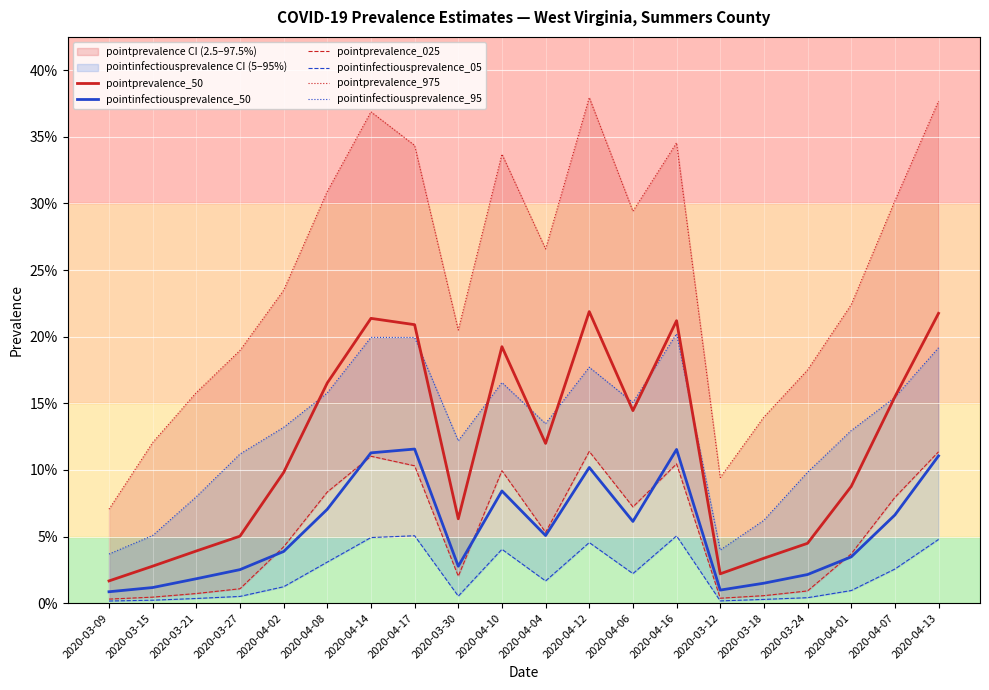

Reading right to left, list all the values displayed in this chart.

pointprevalence_50: 2020-04-13=0.2	2020-04-07=0.2	2020-04-01=0.1	2020-03-24=0.0	2020-03-18=0.0	2020-03-12=0.0	2020-04-16=0.2	2020-04-06=0.1	2020-04-12=0.2	2020-04-04=0.1	2020-04-10=0.2	2020-03-30=0.1	2020-04-17=0.2	2020-04-14=0.2	2020-04-08=0.2	2020-04-02=0.1	2020-03-27=0.1	2020-03-21=0.0	2020-03-15=0.0	2020-03-09=0.0
pointinfectiousprevalence_50: 2020-04-13=0.1	2020-04-07=0.1	2020-04-01=0.0	2020-03-24=0.0	2020-03-18=0.0	2020-03-12=0.0	2020-04-16=0.1	2020-04-06=0.1	2020-04-12=0.1	2020-04-04=0.1	2020-04-10=0.1	2020-03-30=0.0	2020-04-17=0.1	2020-04-14=0.1	2020-04-08=0.1	2020-04-02=0.0	2020-03-27=0.0	2020-03-21=0.0	2020-03-15=0.0	2020-03-09=0.0
pointprevalence_025: 2020-04-13=0.1	2020-04-07=0.1	2020-04-01=0.0	2020-03-24=0.0	2020-03-18=0.0	2020-03-12=0.0	2020-04-16=0.1	2020-04-06=0.1	2020-04-12=0.1	2020-04-04=0.1	2020-04-10=0.1	2020-03-30=0.0	2020-04-17=0.1	2020-04-14=0.1	2020-04-08=0.1	2020-04-02=0.0	2020-03-27=0.0	2020-03-21=0.0	2020-03-15=0.0	2020-03-09=0.0
pointinfectiousprevalence_05: 2020-04-13=0.0	2020-04-07=0.0	2020-04-01=0.0	2020-03-24=0.0	2020-03-18=0.0	2020-03-12=0.0	2020-04-16=0.1	2020-04-06=0.0	2020-04-12=0.0	2020-04-04=0.0	2020-04-10=0.0	2020-03-30=0.0	2020-04-17=0.1	2020-04-14=0.0	2020-04-08=0.0	2020-04-02=0.0	2020-03-27=0.0	2020-03-21=0.0	2020-03-15=0.0	2020-03-09=0.0
pointprevalence_975: 2020-04-13=0.4	2020-04-07=0.3	2020-04-01=0.2	2020-03-24=0.2	2020-03-18=0.1	2020-03-12=0.1	2020-04-16=0.3	2020-04-06=0.3	2020-04-12=0.4	2020-04-04=0.3	2020-04-10=0.3	2020-03-30=0.2	2020-04-17=0.3	2020-04-14=0.4	2020-04-08=0.3	2020-04-02=0.2	2020-03-27=0.2	2020-03-21=0.2	2020-03-15=0.1	2020-03-09=0.1
pointinfectiousprevalence_95: 2020-04-13=0.2	2020-04-07=0.2	2020-04-01=0.1	2020-03-24=0.1	2020-03-18=0.1	2020-03-12=0.0	2020-04-16=0.2	2020-04-06=0.2	2020-04-12=0.2	2020-04-04=0.1	2020-04-10=0.2	2020-03-30=0.1	2020-04-17=0.2	2020-04-14=0.2	2020-04-08=0.2	2020-04-02=0.1	2020-03-27=0.1	2020-03-21=0.1	2020-03-15=0.1	2020-03-09=0.0